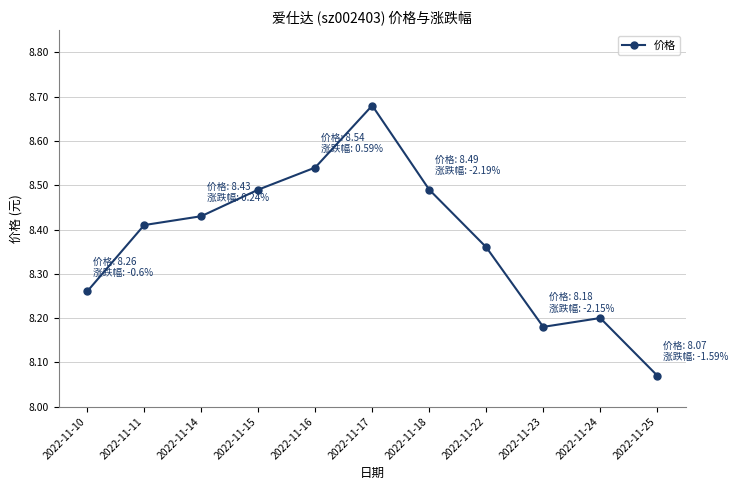

Which label corresponds to the smallest value in the chart?

2022-11-25